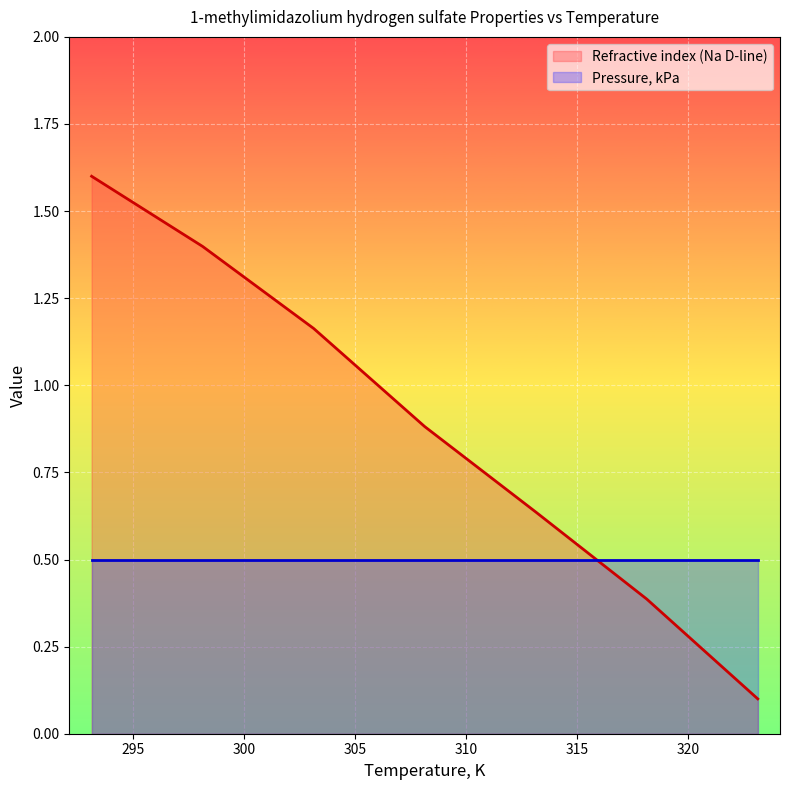

What is the sum of the values at 303.15 and 308.15?

2.0